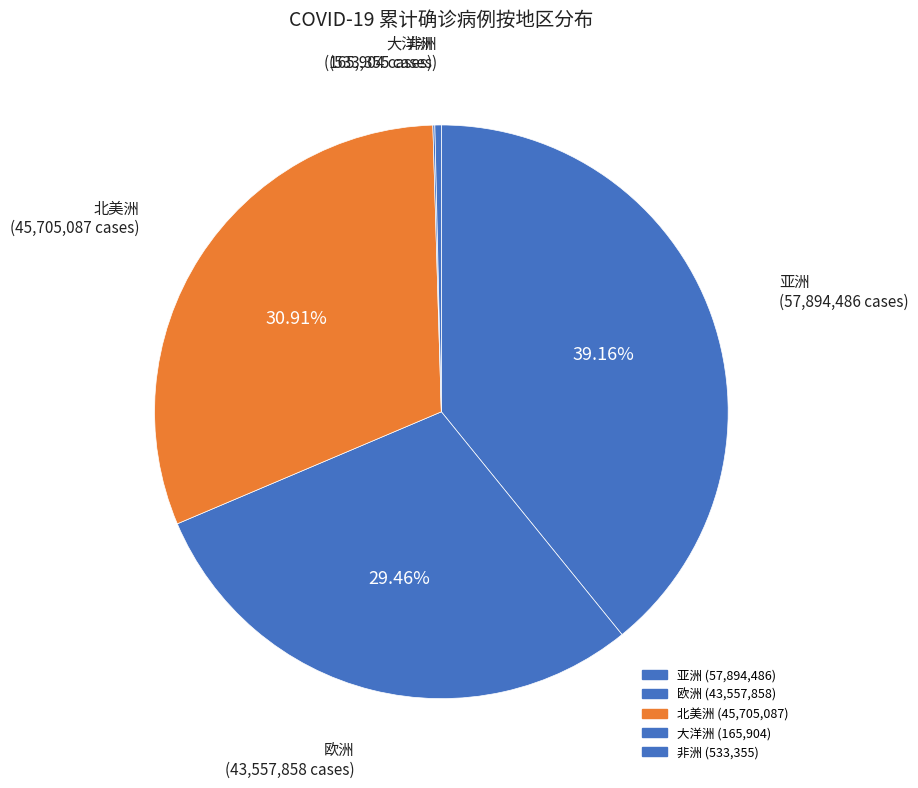

Count the number of slices in the pie.

5